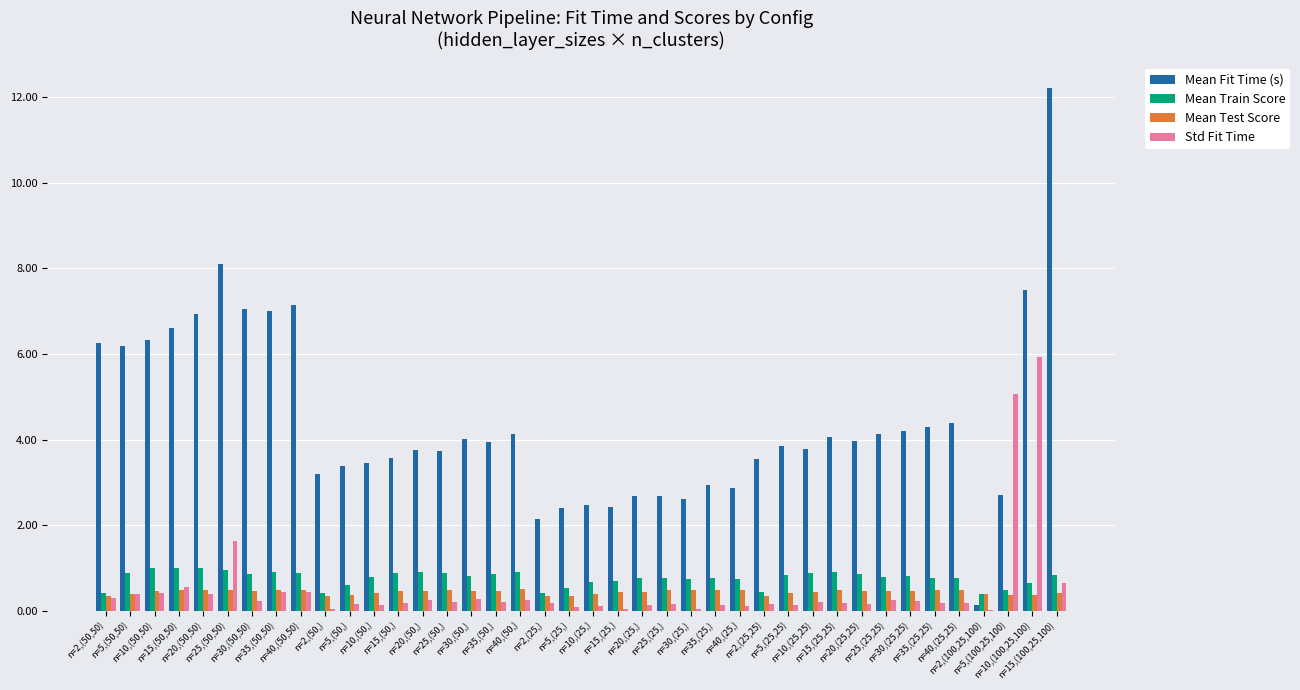

Which series has the largest total across all categories?

Mean Fit Time (s)